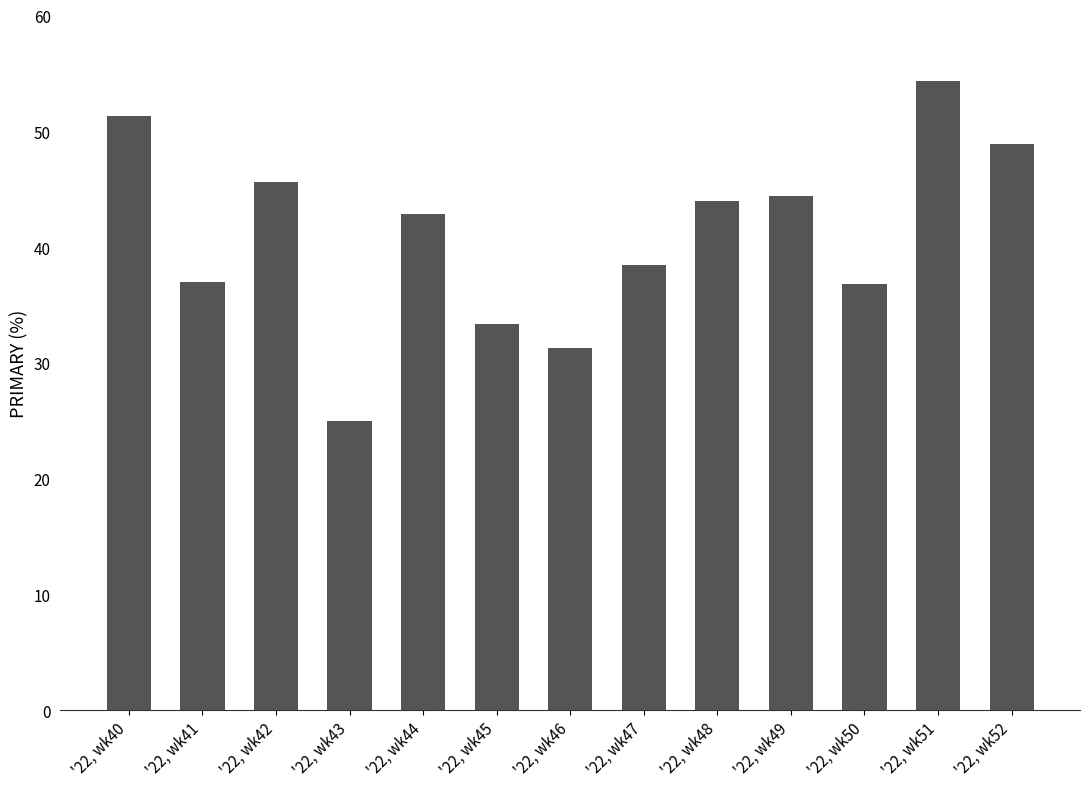

Where does the data first go above 42?

'22, wk40